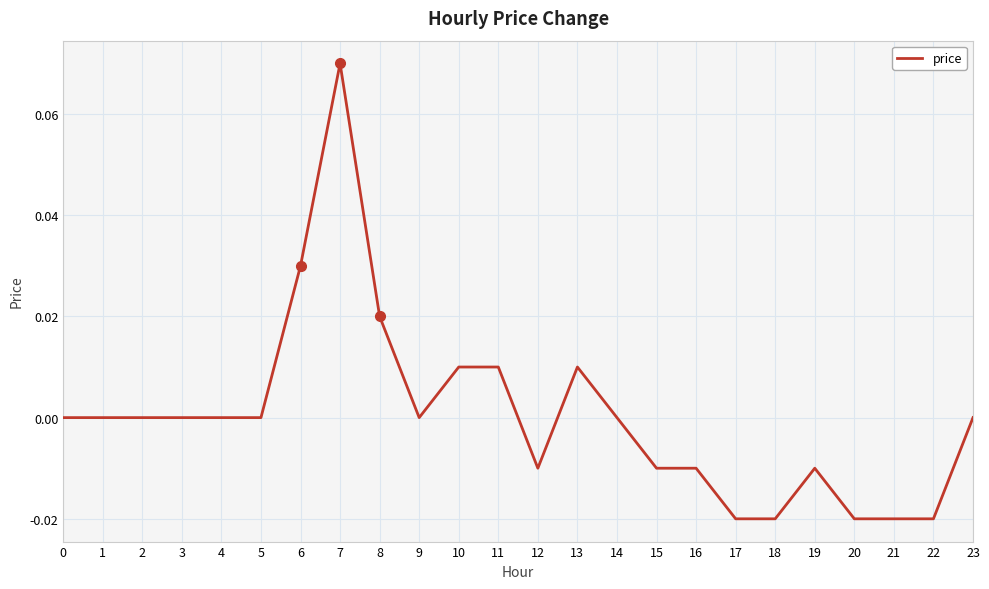

Which label corresponds to the largest value in the chart?

7